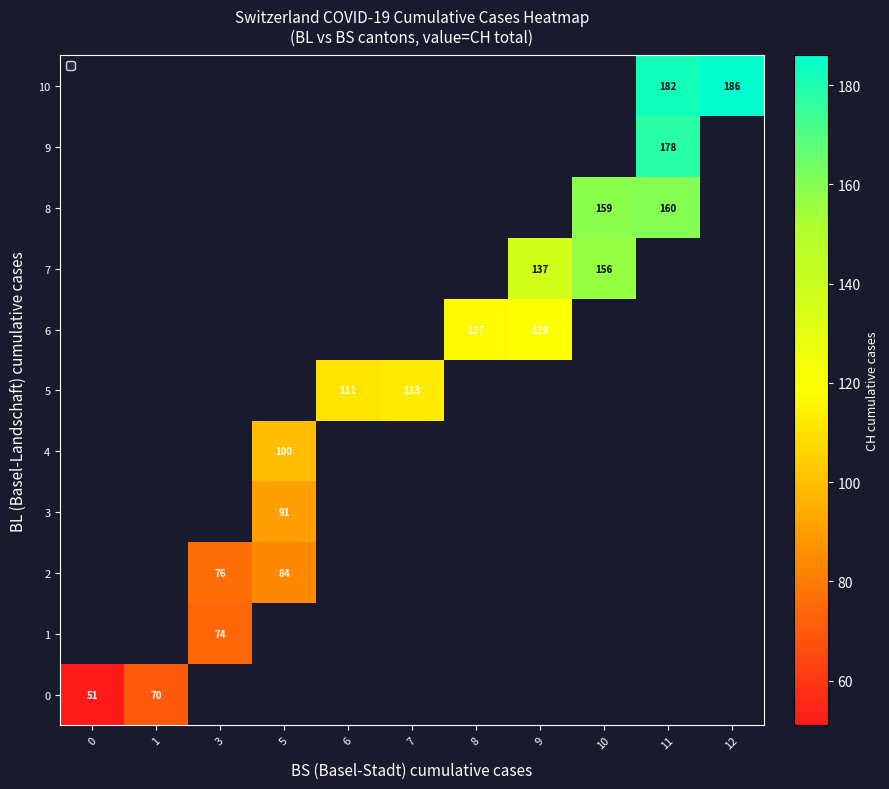

The 3 series shows 91 at 5. True or false?

True